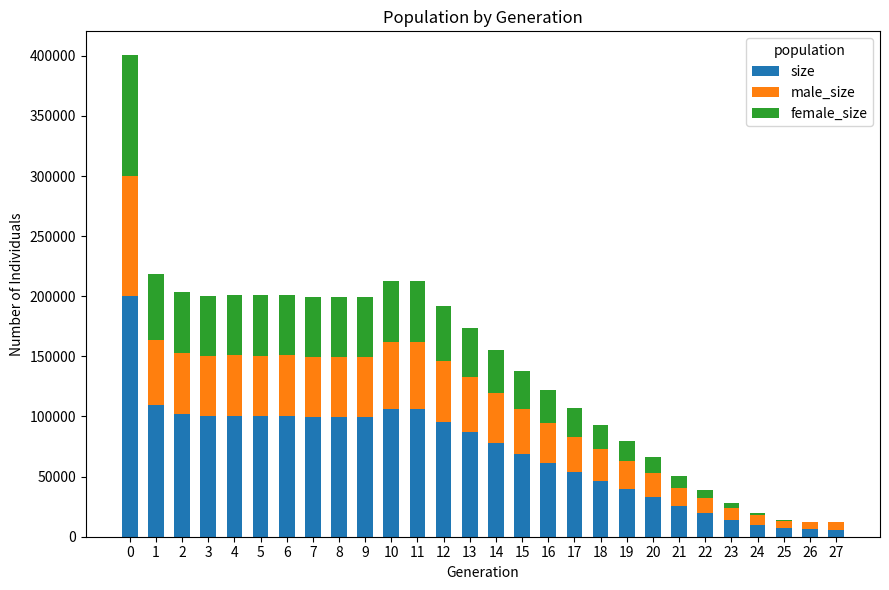

Is it true that size equals 130560 at 0?

False